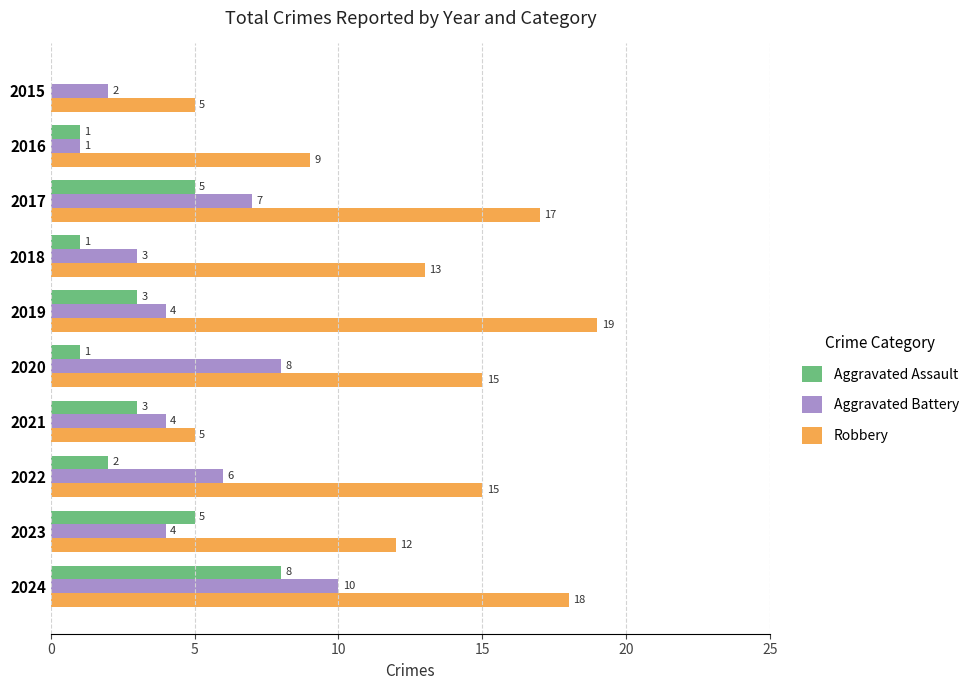

What is the sum of all Aggravated Battery values?

49